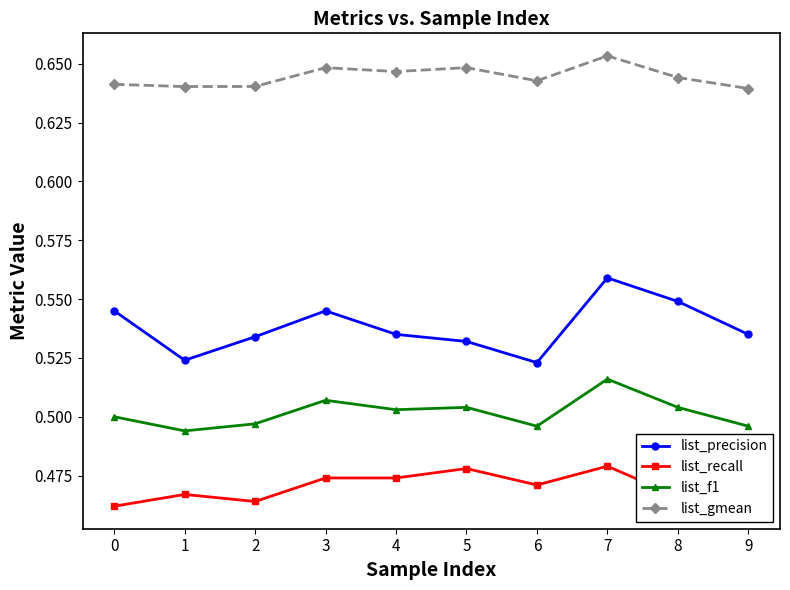

Between 0 and 9, which series saw the biggest shift?

list_precision